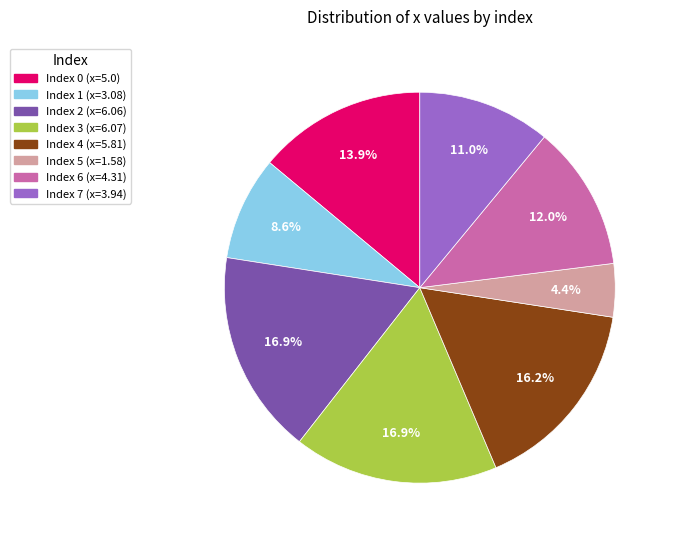

Is there a majority slice in this chart?

No